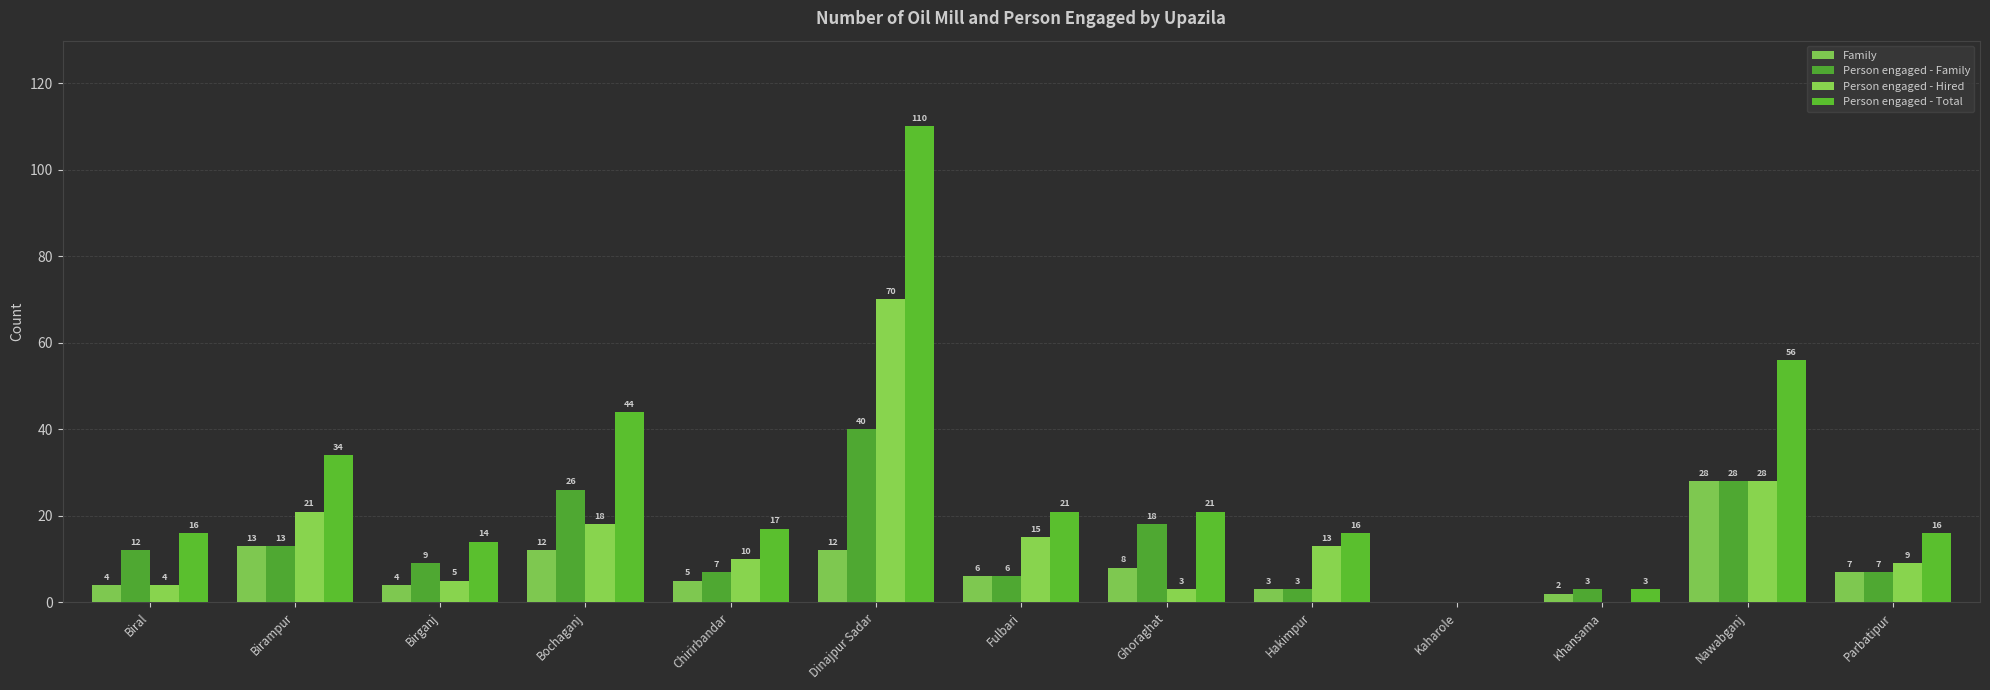

At which label does Person engaged - Total reach its peak?

Dinajpur Sadar